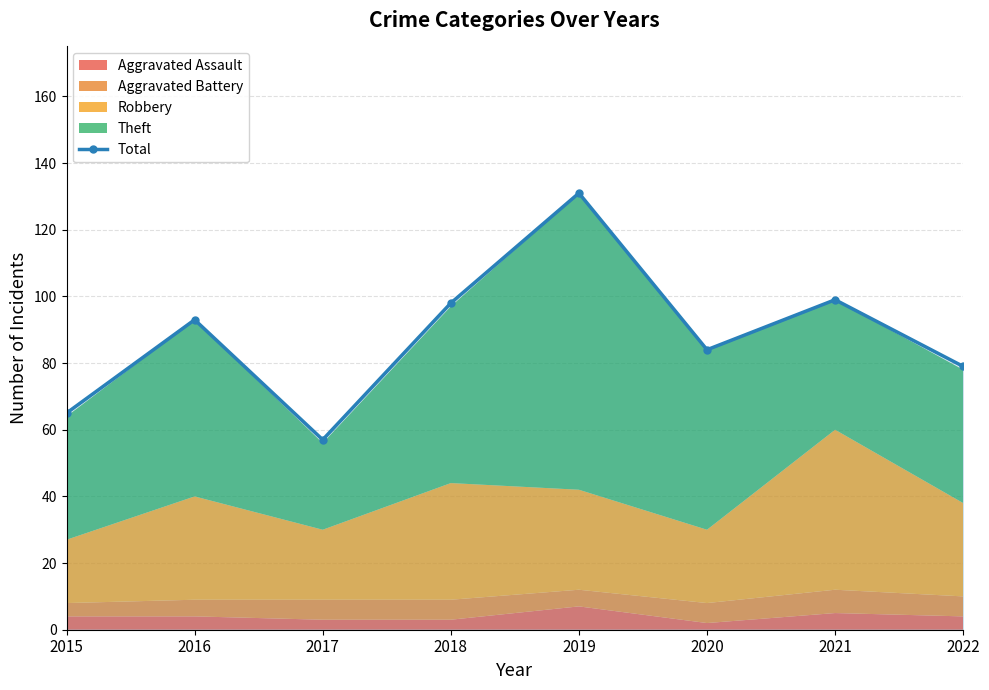

Where is the data nearest to the value 94?

2016